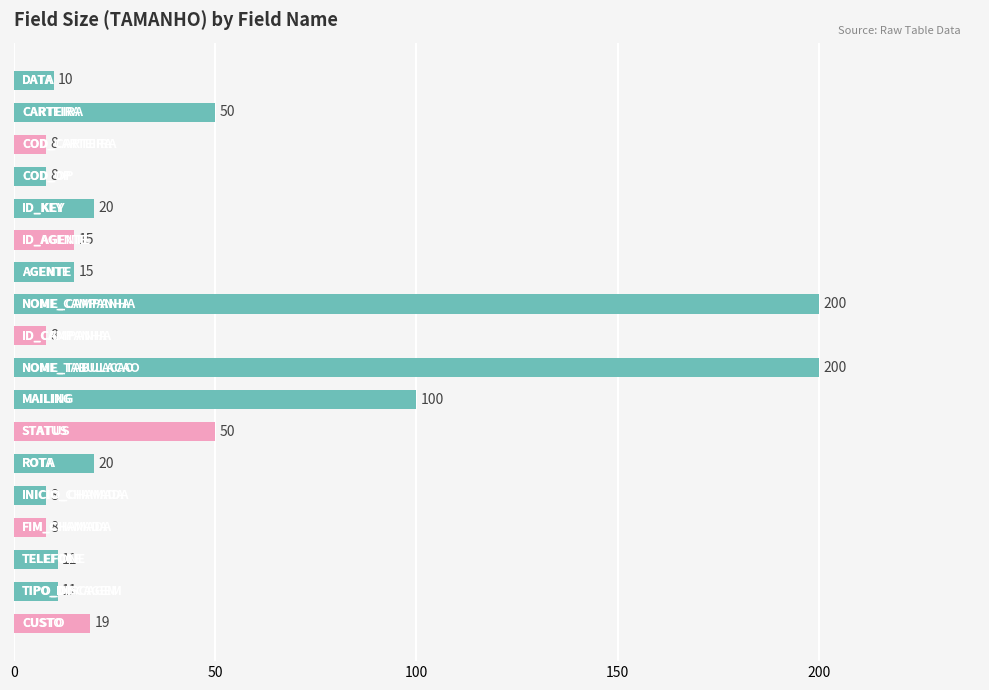

What is the smallest value displayed?

8